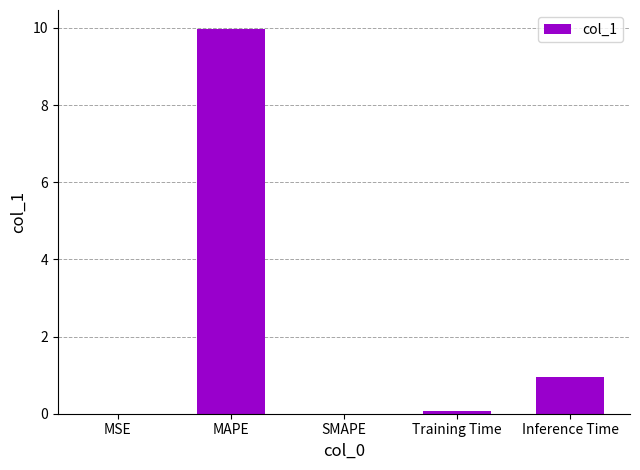

The value at Inference Time is 1.3. True or false?

False